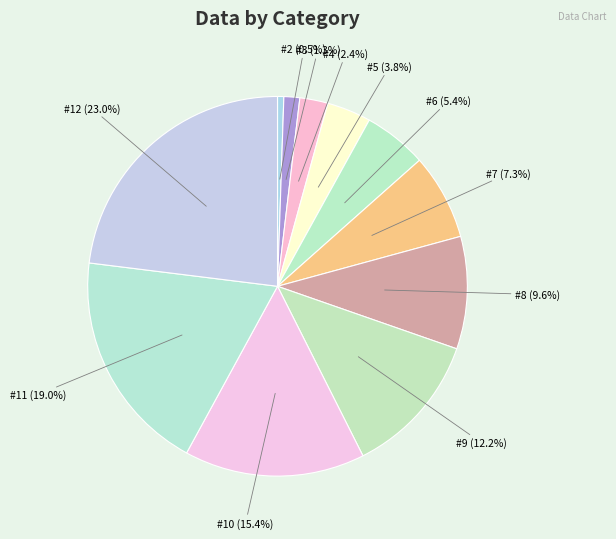

Which has a higher value, #10 (15.4%) or #3 (1.3%)?

#10 (15.4%)